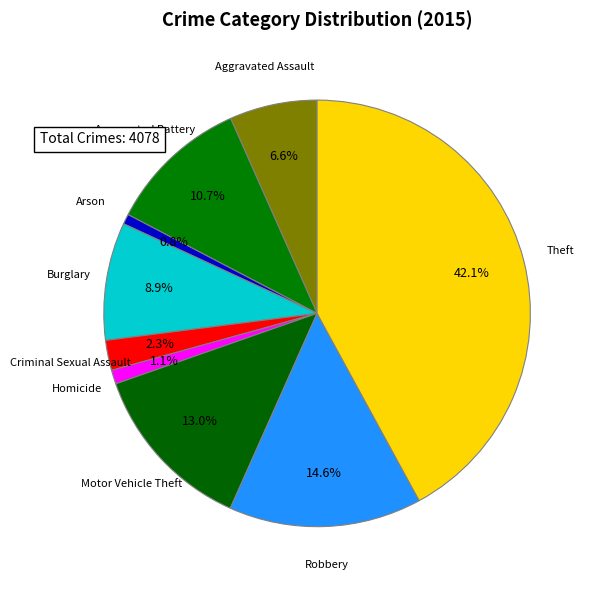

To the nearest percent, what is the average slice percentage?

11%